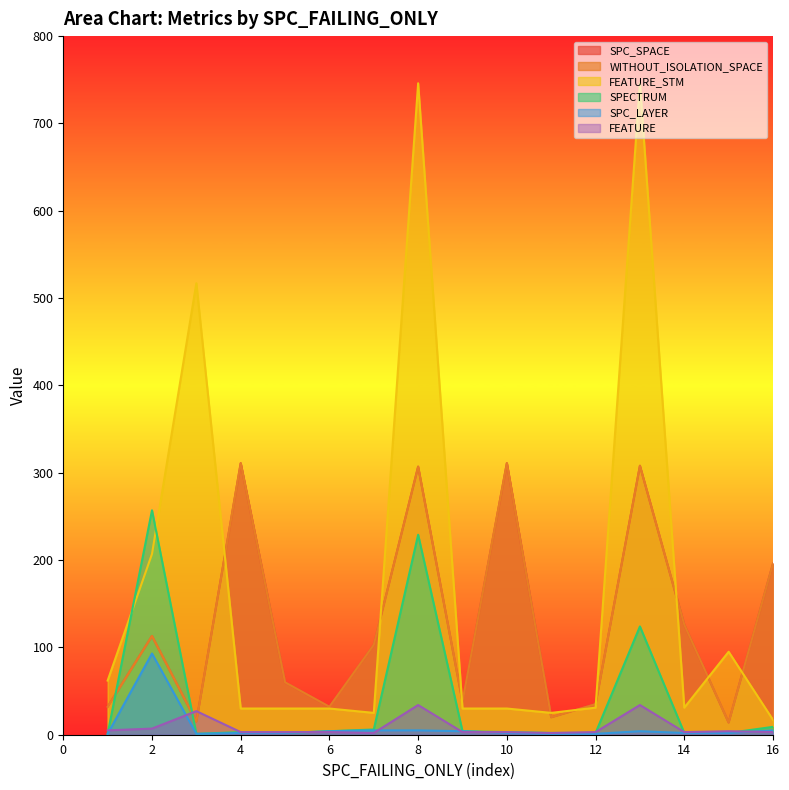

Does the chart have visible grid lines?

No